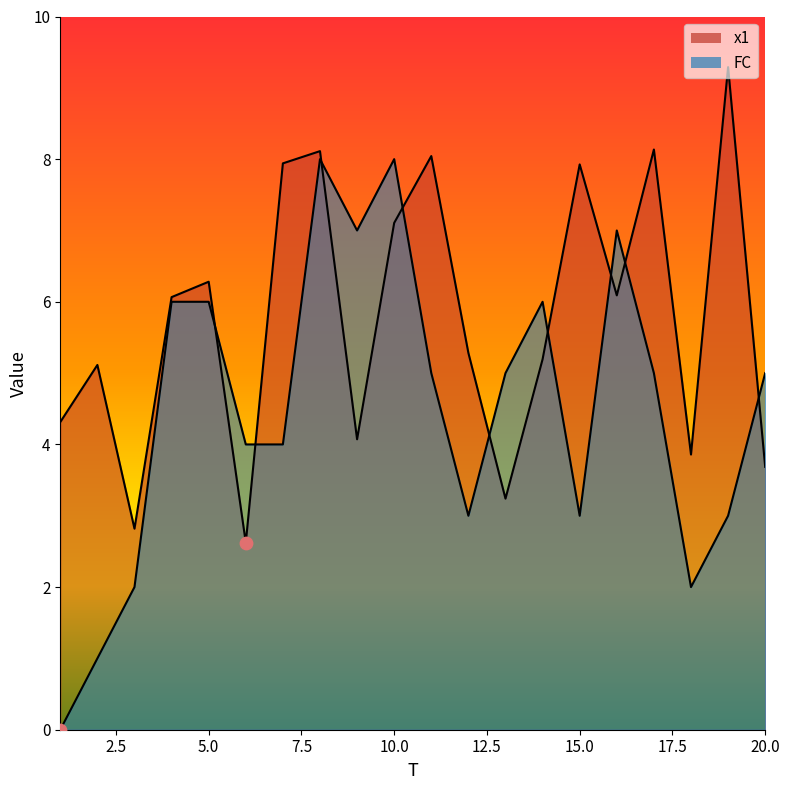

What is the total value across all series at 20?

8.7